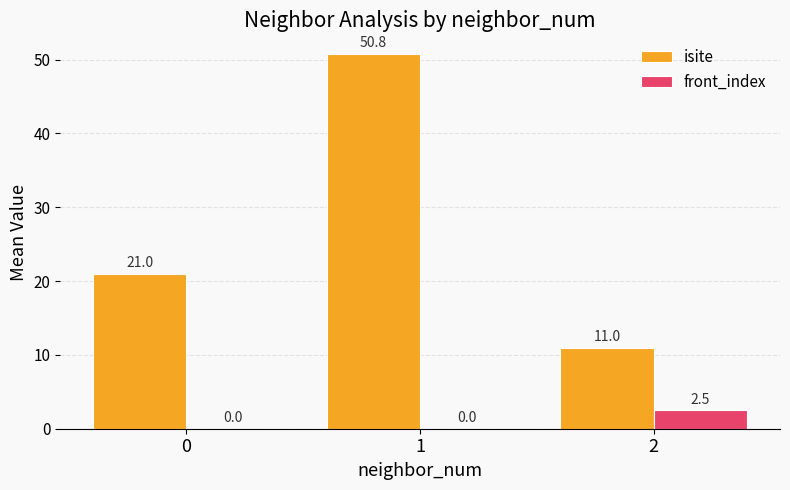

How many series are shown in this chart?

2